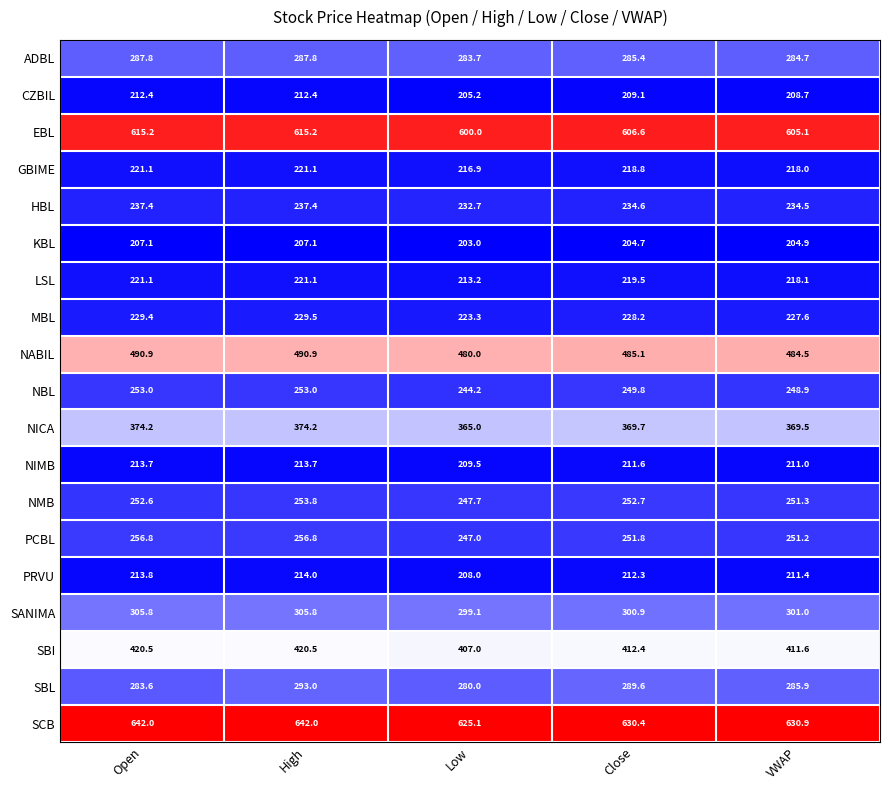

Is it true that MBL equals 91.5 at High?

False